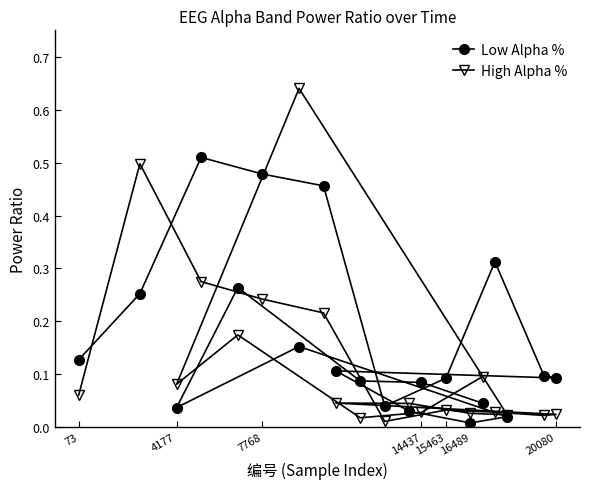

Rank the series by their maximum value, from highest to lowest.

High Alpha %, Low Alpha %